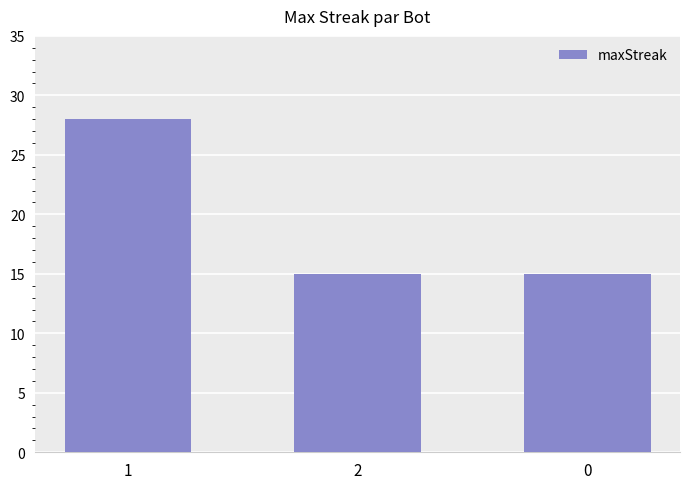

What is the label of the 2nd bar from the left?

2